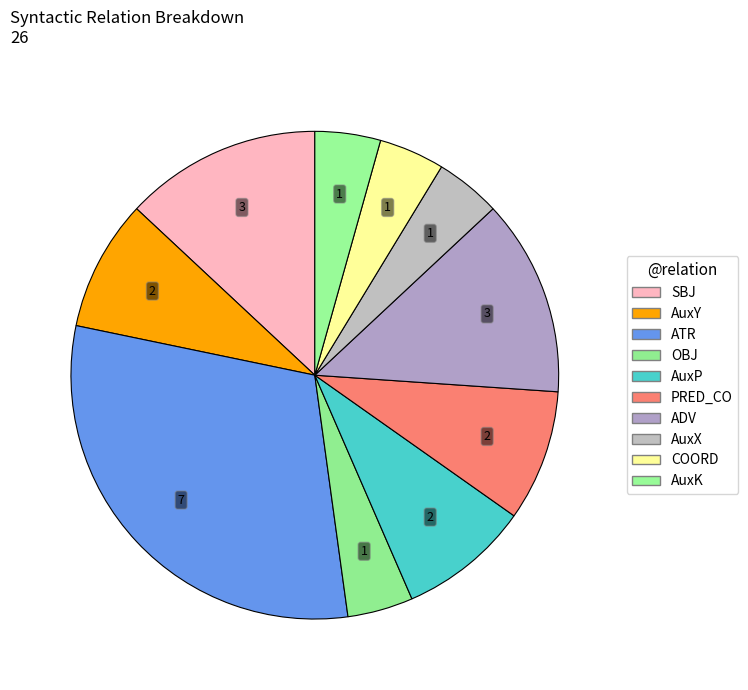

Count the number of slices in the pie.

10